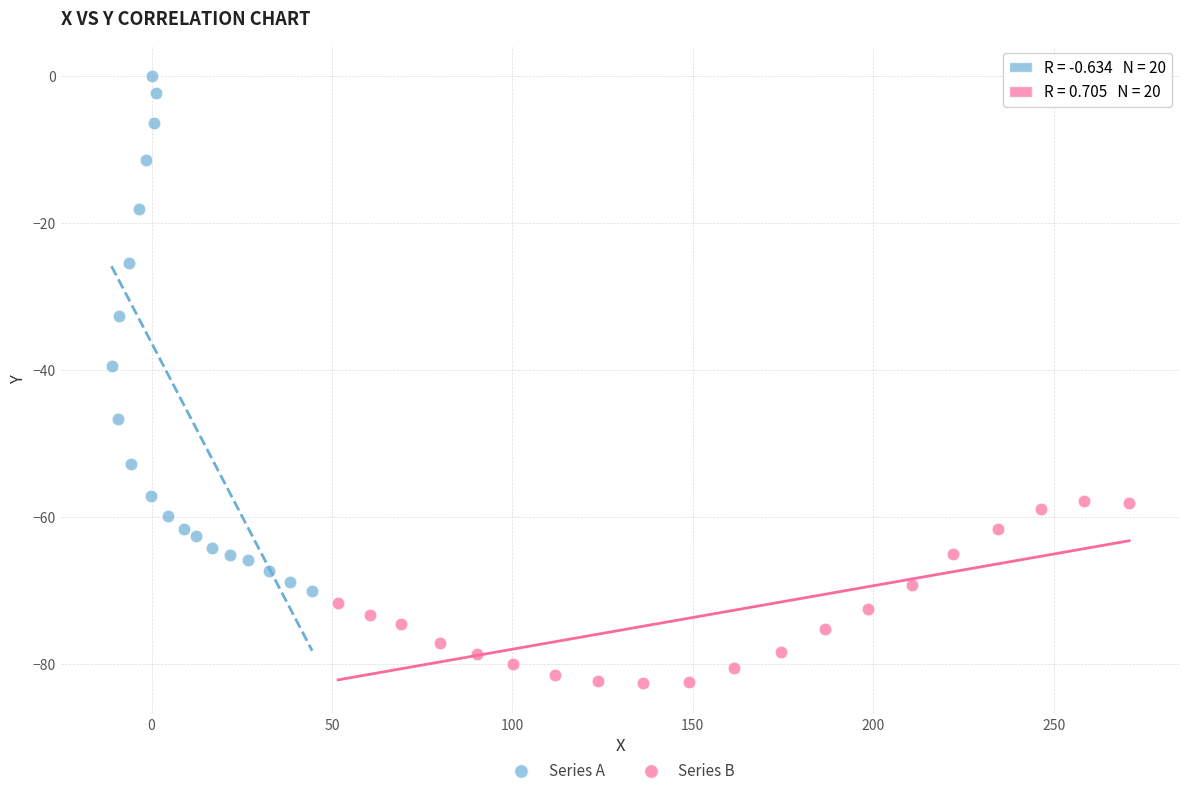

What are all the series names shown in the legend?

Series A, Series B